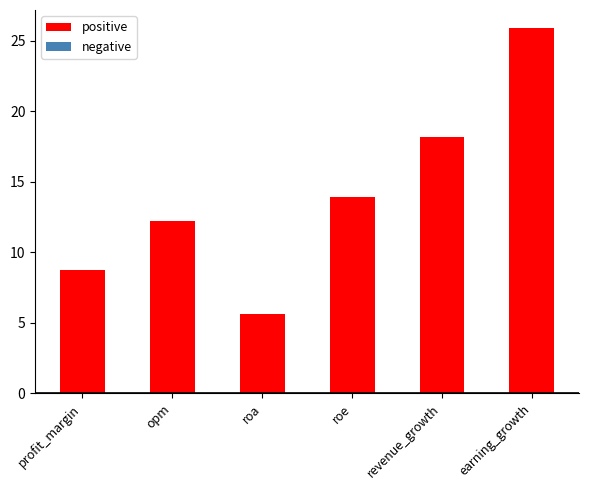

At which category does the chart reach its peak across all series?

earning_growth